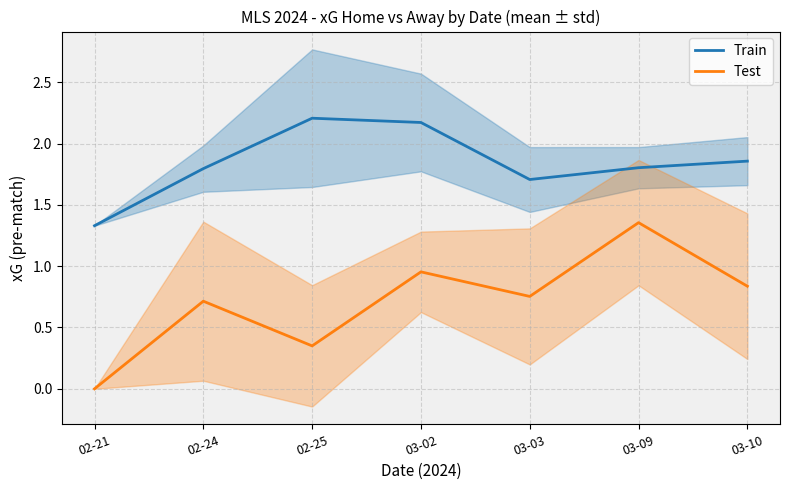

Does the chart have visible grid lines?

Yes